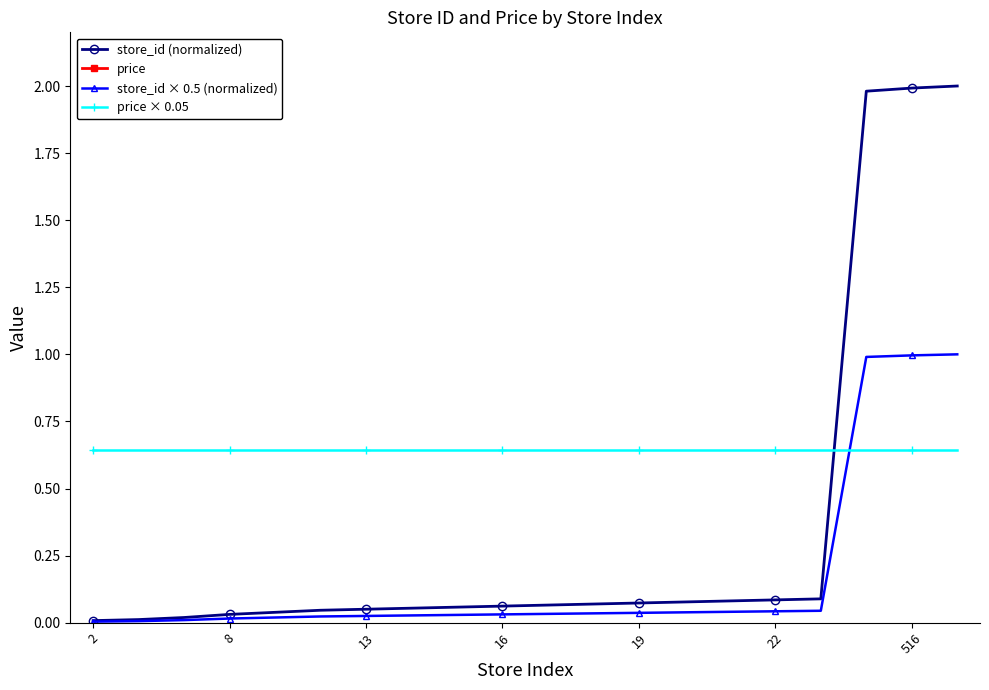

What is the highest value of the price × 0.05 series?

0.6